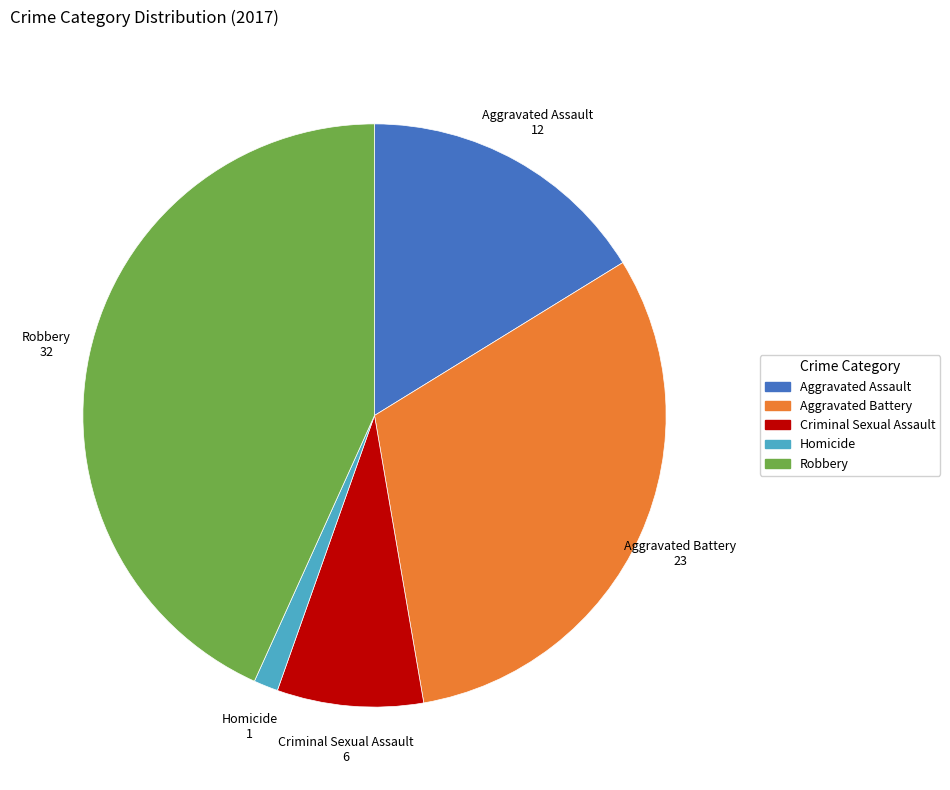

Combined, do Homicide and Criminal Sexual Assault account for over 50%?

No